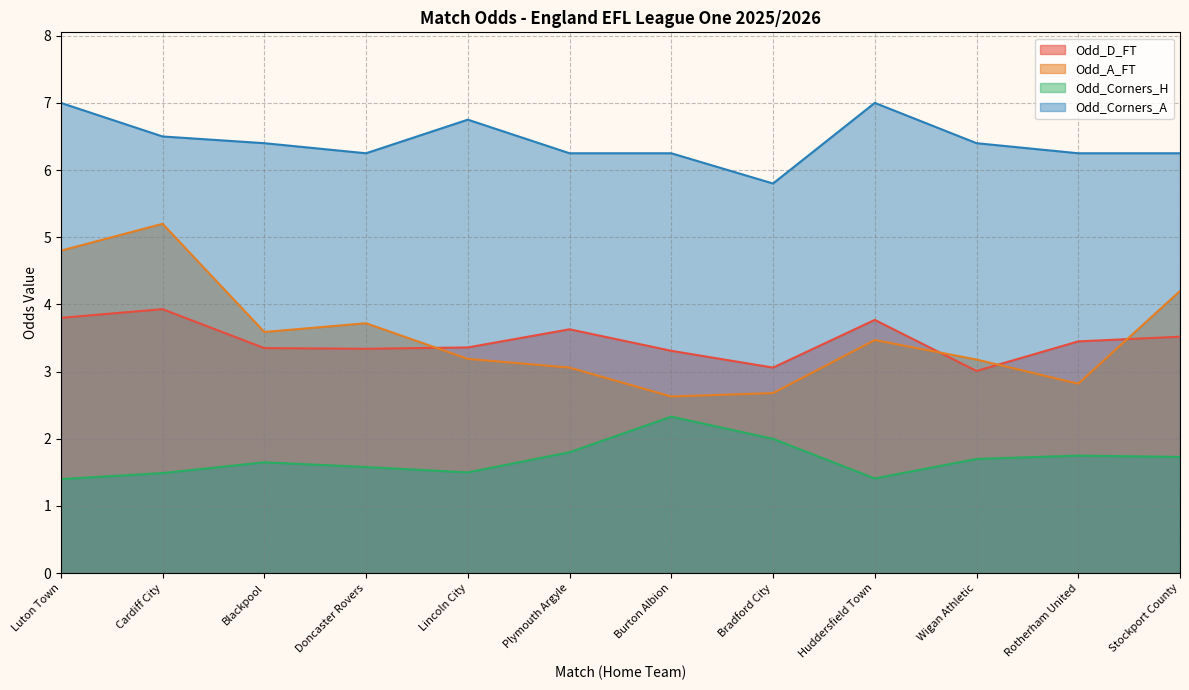

At Huddersfield Town, list the series in order from smallest to largest.

Odd_Corners_H, Odd_A_FT, Odd_D_FT, Odd_Corners_A